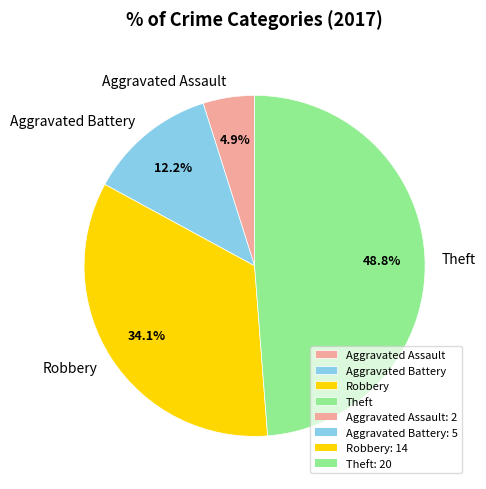

How many segments does this pie chart have?

4